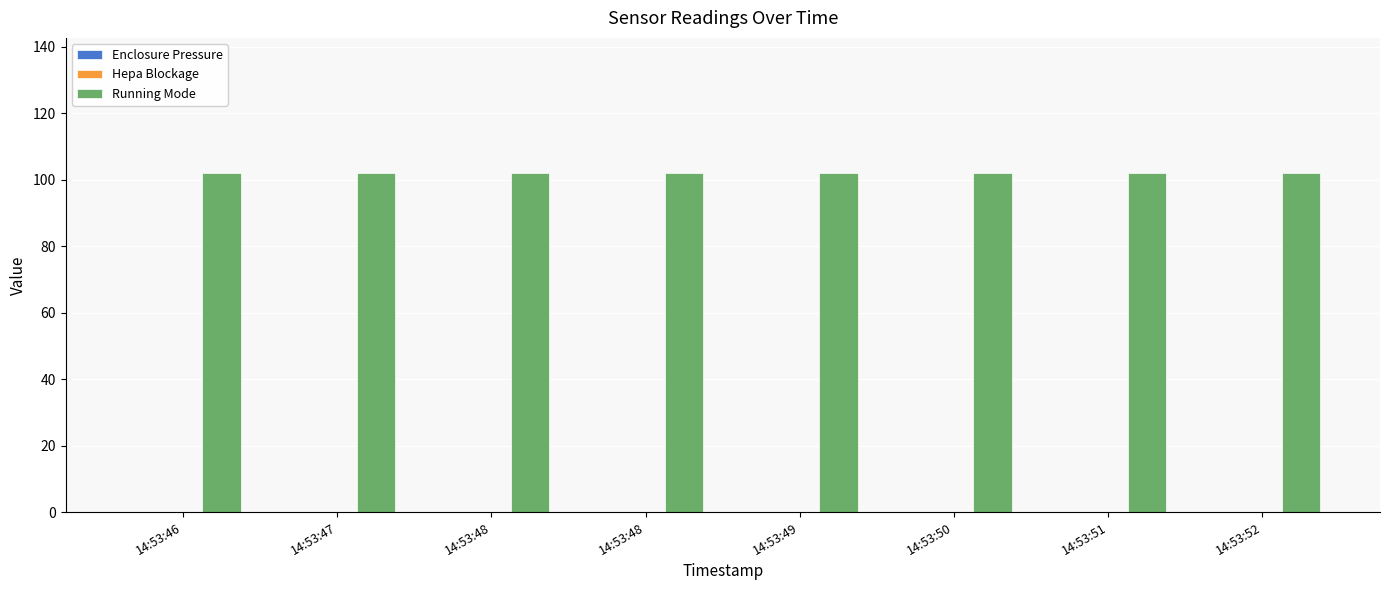

Rank the series at 14:53:51 from lowest to highest value.

Enclosure Pressure, Hepa Blockage, Running Mode